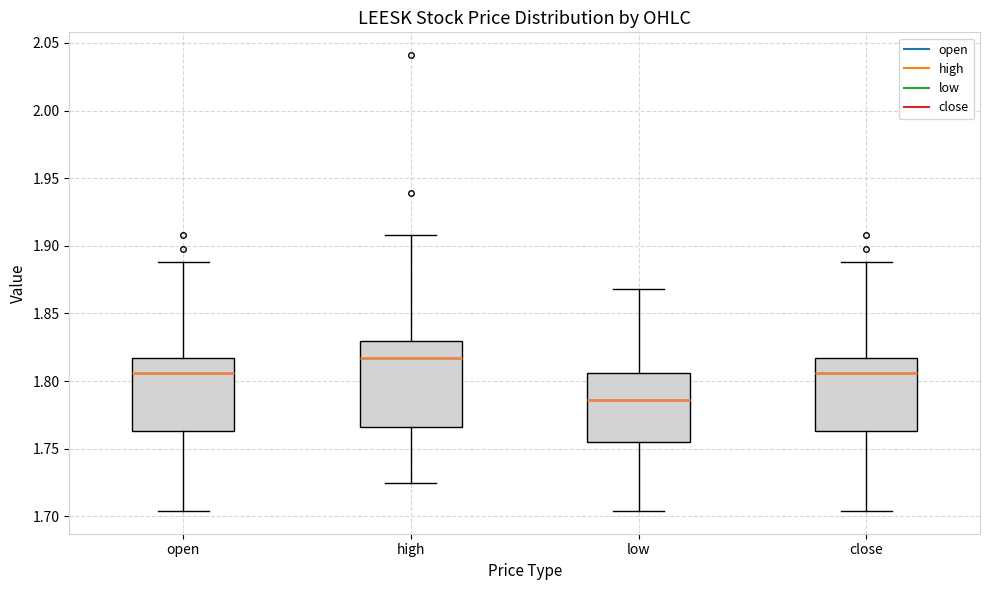

Where does the median line of the box for high sit on the y-axis? The values are not printed on the chart, so give them approximately, as read against the axis.

1.815